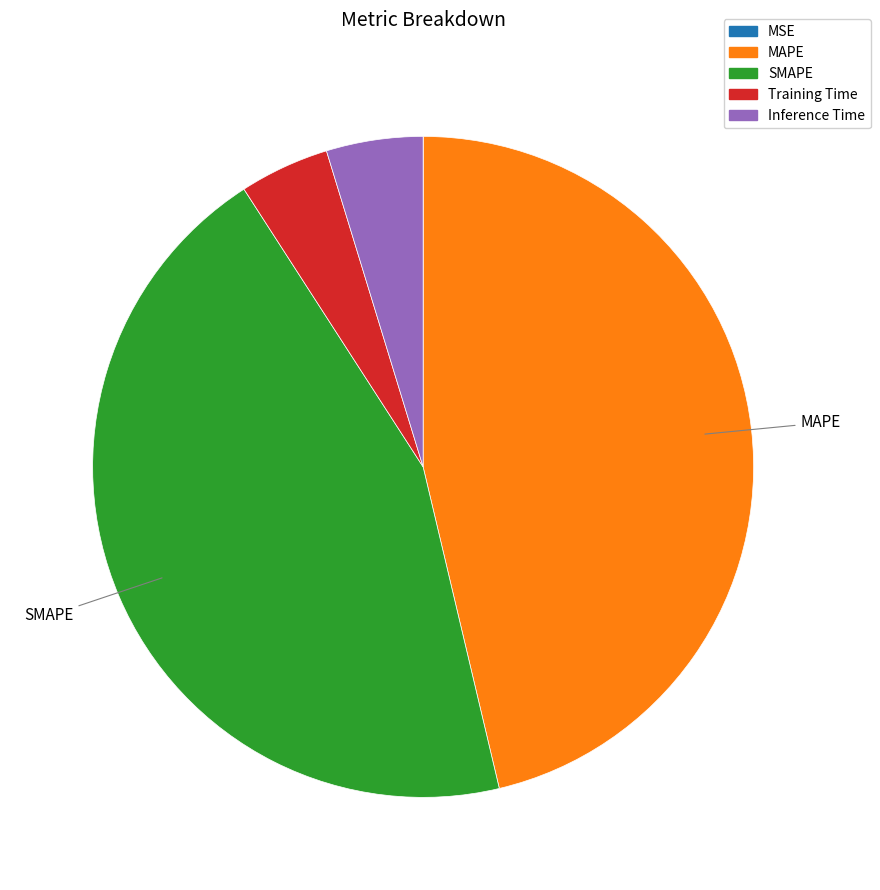

Which category has the biggest portion of the pie?

MAPE